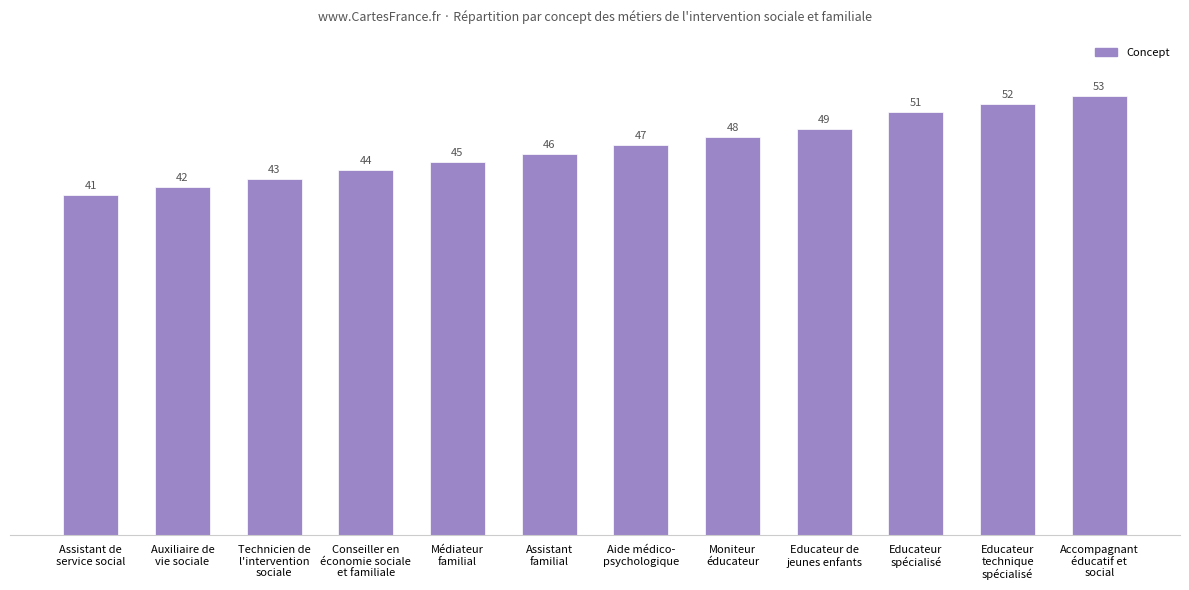

The value at Assistant
familial is 46. True or false?

True